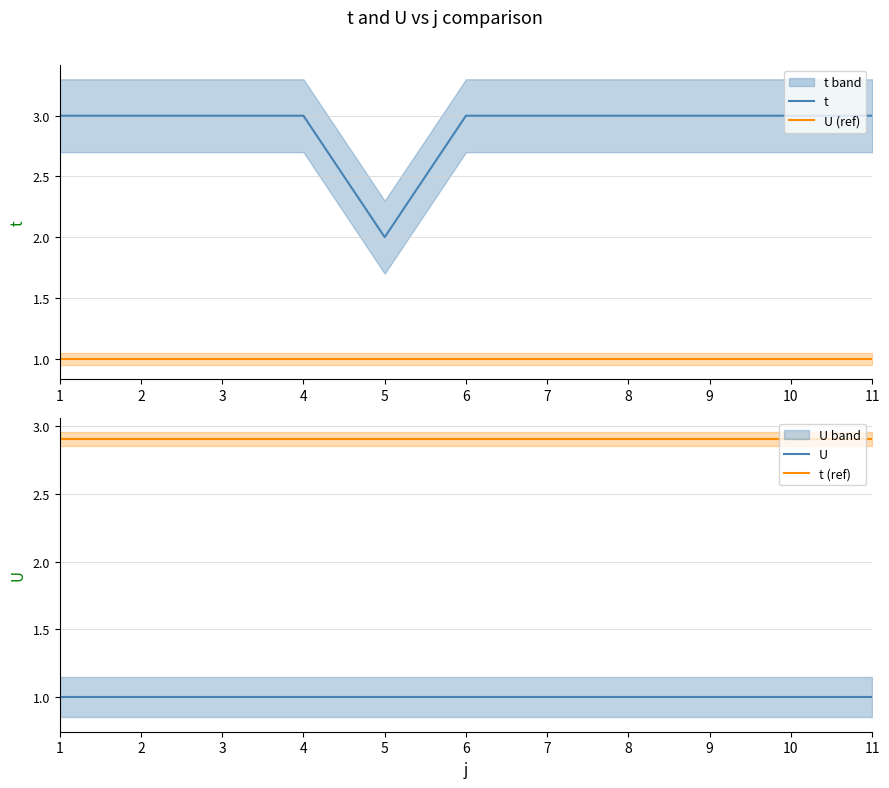

The t series shows 1 at 6. True or false?

False